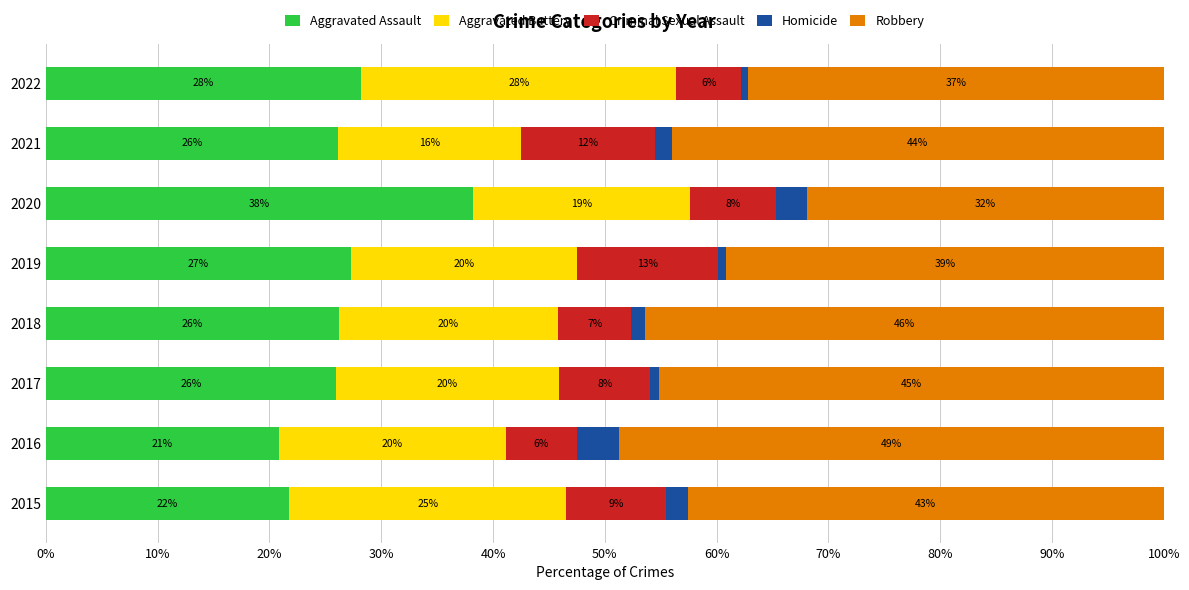

What position from the left is 20%?

3